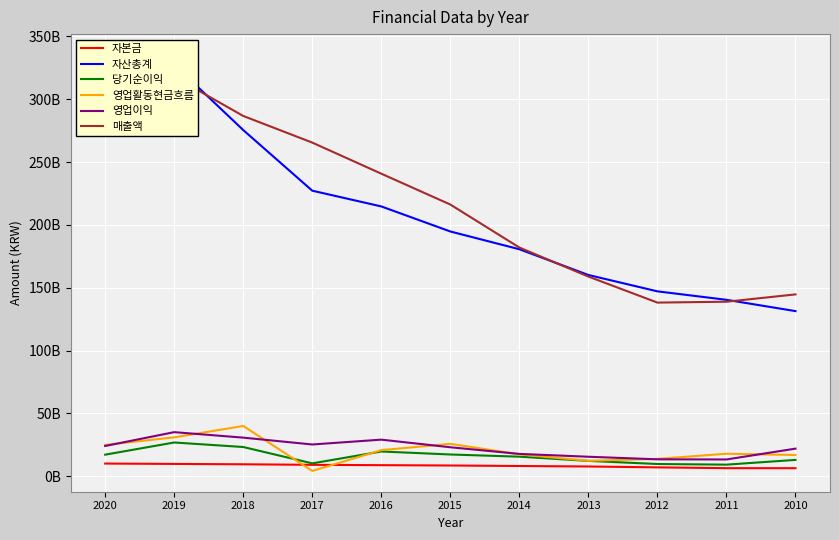

Rank the series by their maximum value, from highest to lowest.

자산총계, 매출액, 영업활동현금흐름, 영업이익, 당기순이익, 자본금